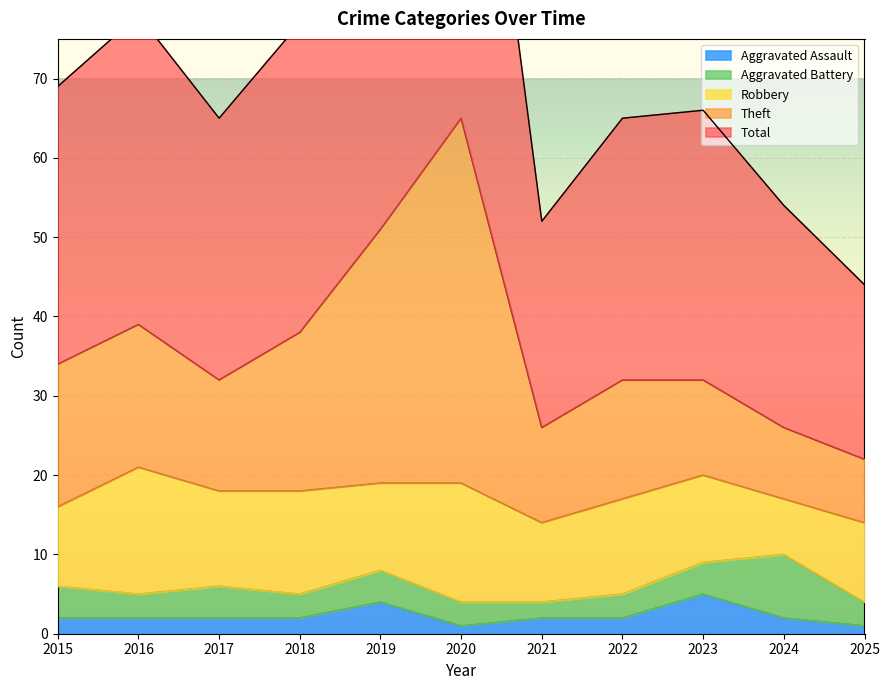

The value of Aggravated Assault at 2019 is 4. True or false?

True